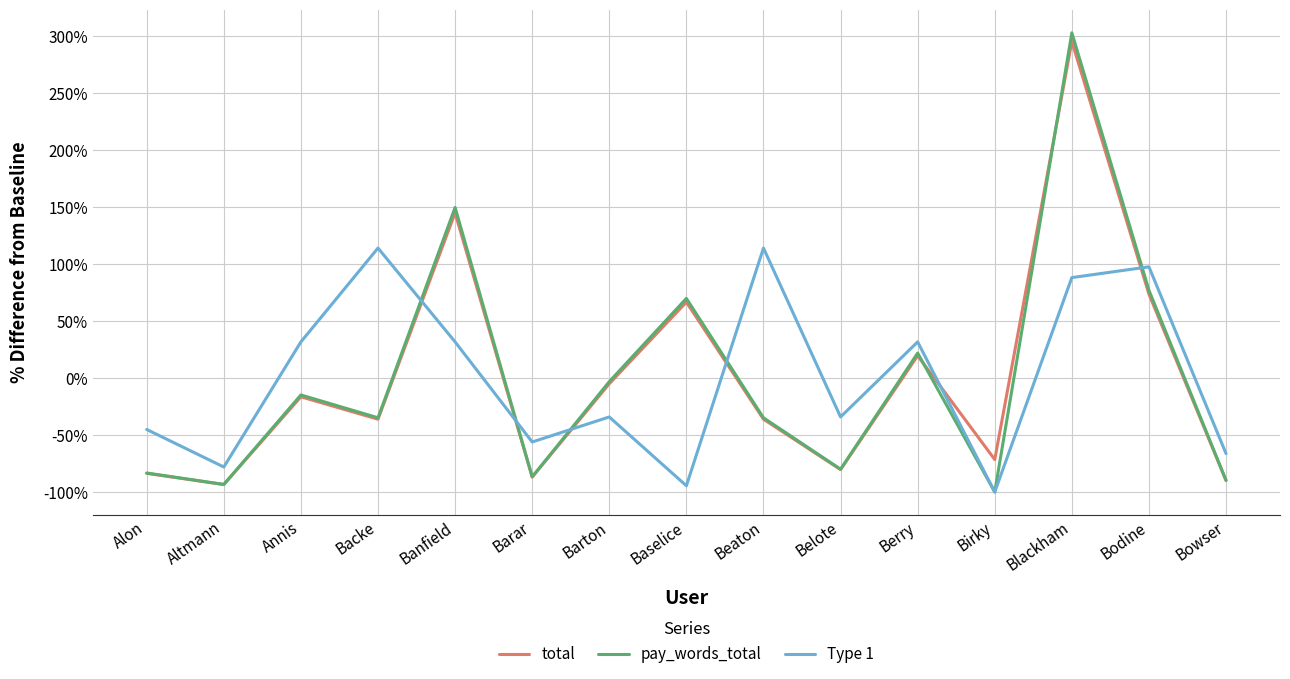

Is this an area chart (filled region under the line)?

No